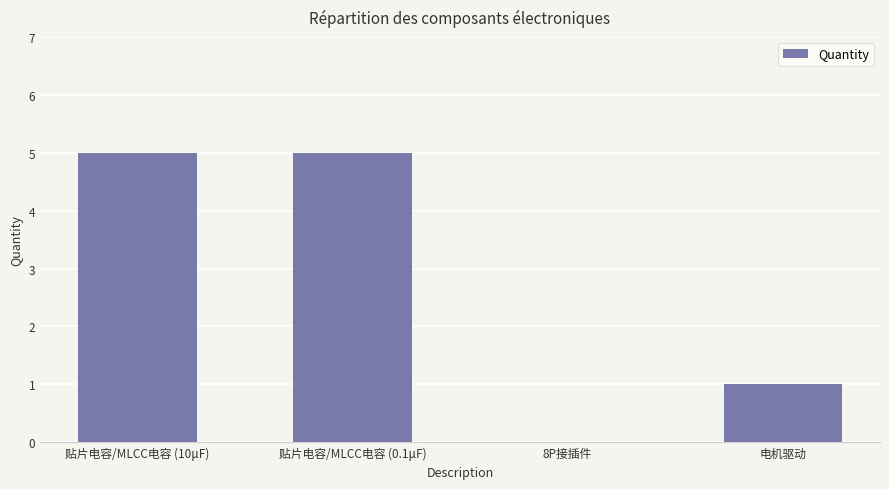

Where is the data nearest to the value 2?

电机驱动